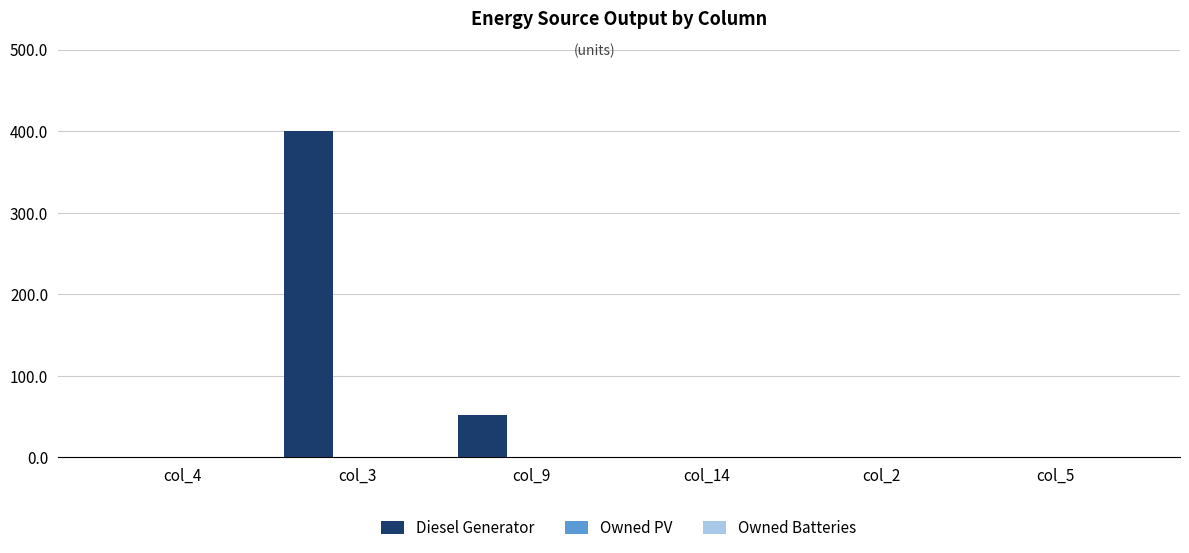

What is the maximum value shown in the chart?

400